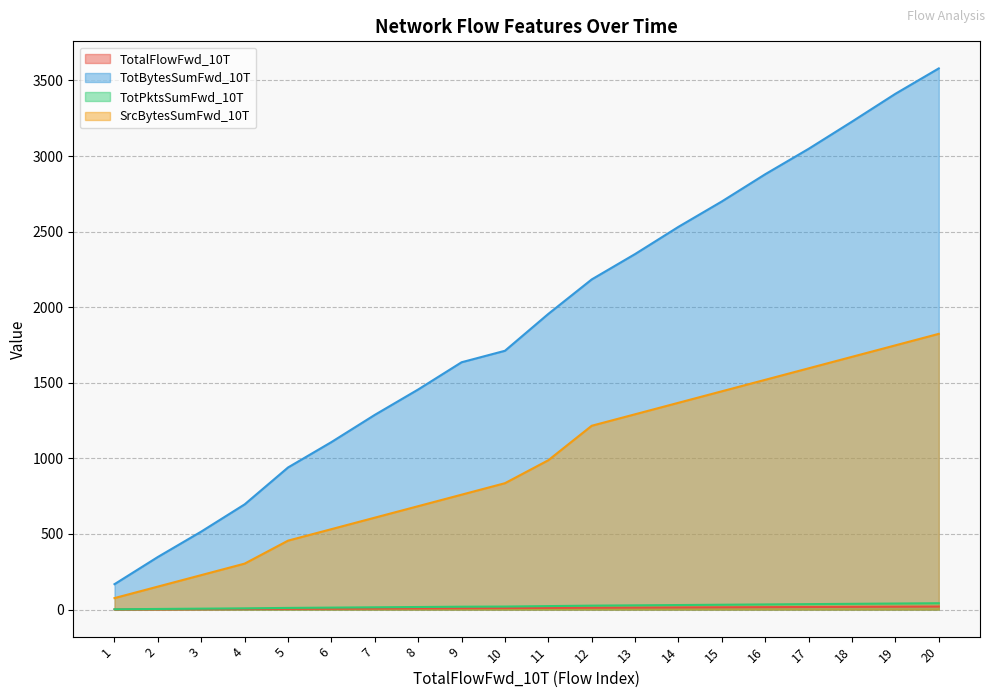

Reading right to left, list all the values displayed in this chart.

TotalFlowFwd_10T: 20	19	18	17	16	15	14	13	12	11	10	9	8	7	6	5	4	3	2	1
TotBytesSumFwd_10T: 3580	3412	3228	3048	2880	2700	2532	2352	2184	1956	1712	1636	1456	1288	1108	940	696	516	348	168
TotPktsSumFwd_10T: 42	40	38	36	34	32	30	28	26	23	20	19	17	15	13	11	8	6	4	2
SrcBytesSumFwd_10T: 1824	1748	1672	1596	1520	1444	1368	1292	1216	988	836	760	684	608	532	456	304	228	152	76